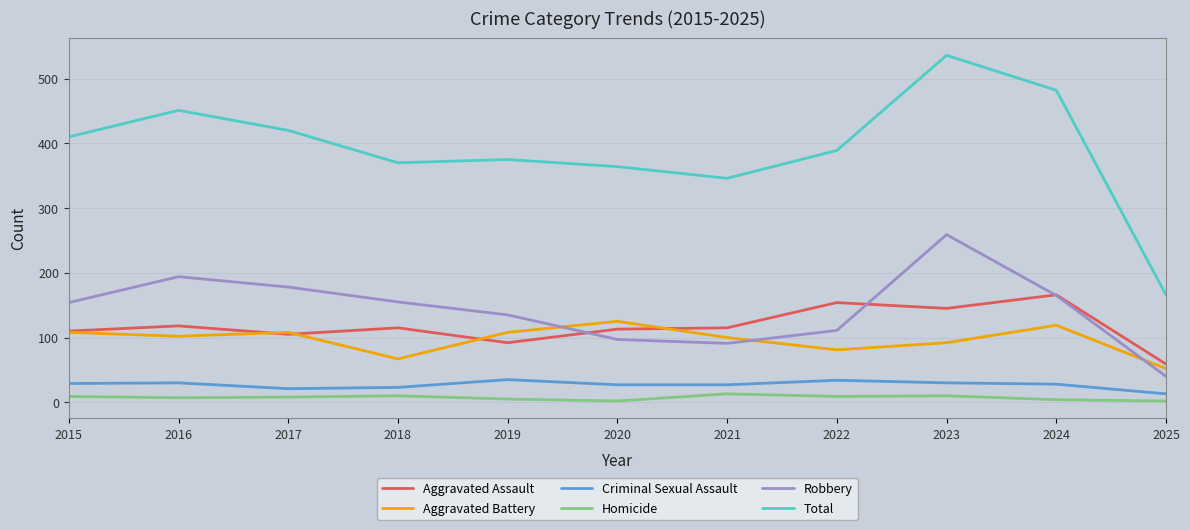

Where does the Aggravated Assault series first go above 115?

2016